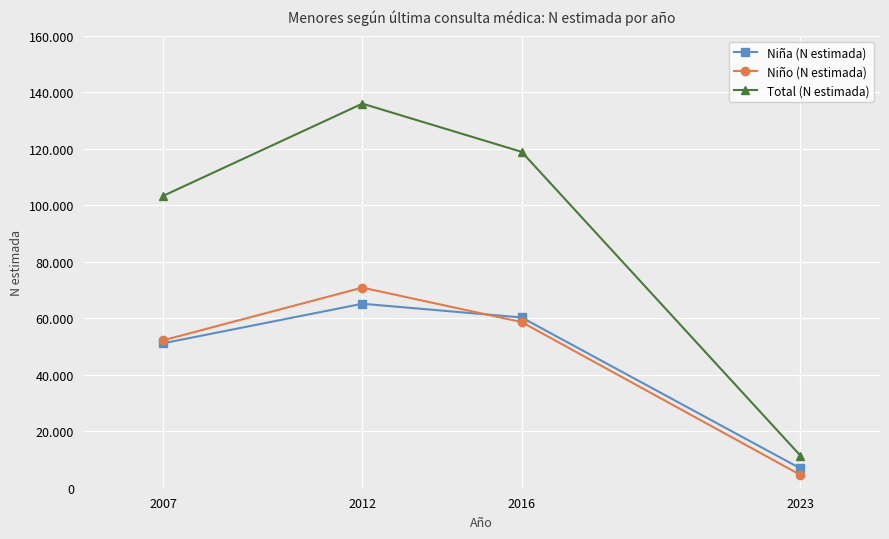

How many times do Niña (N estimada) and Niño (N estimada) cross each other?

1